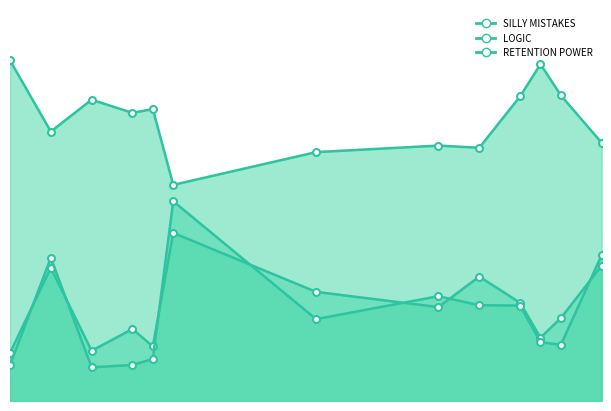

How many data points does each series have?

13